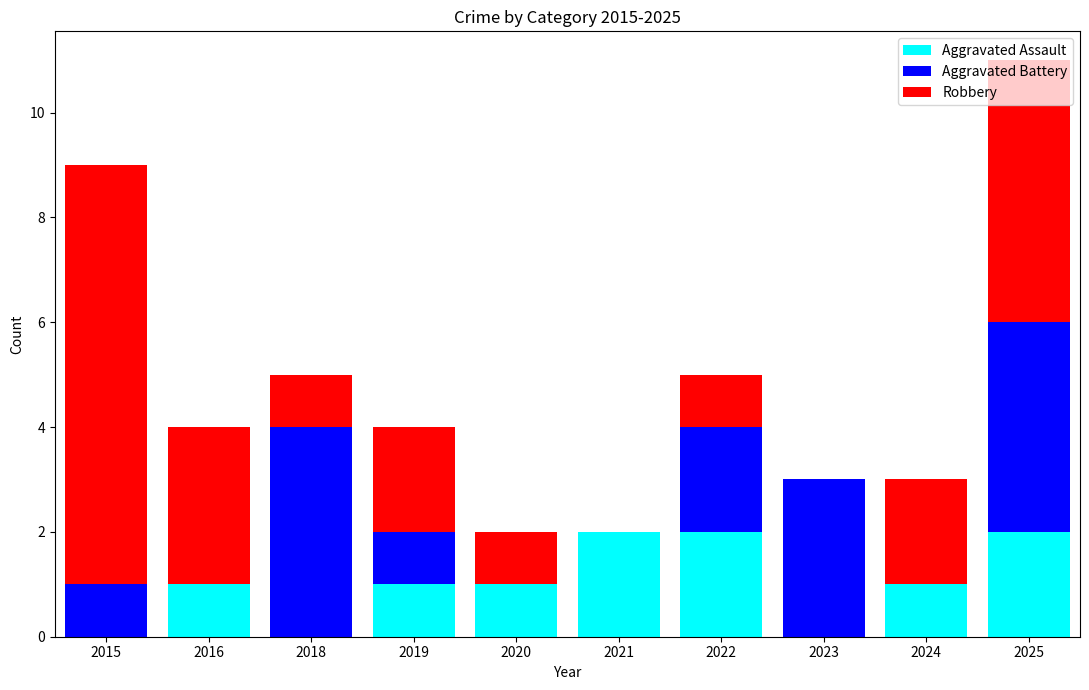

At which category is the sum across all series the highest?

2025